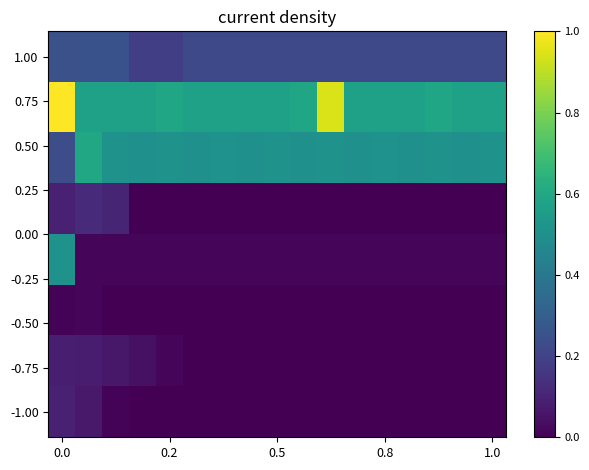

At how many categories does at least one series exceed 0?

17